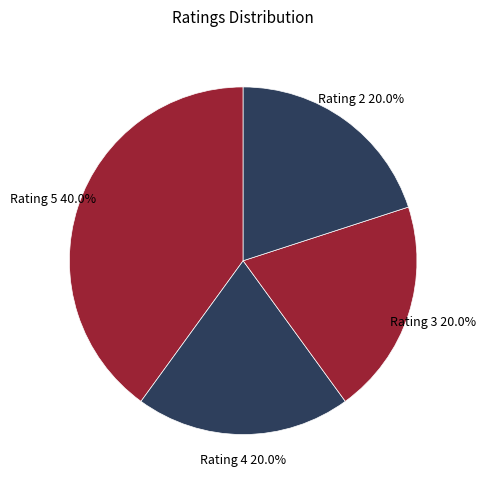

Is the sum of Rating 5 and Rating 4 greater than half?

Yes